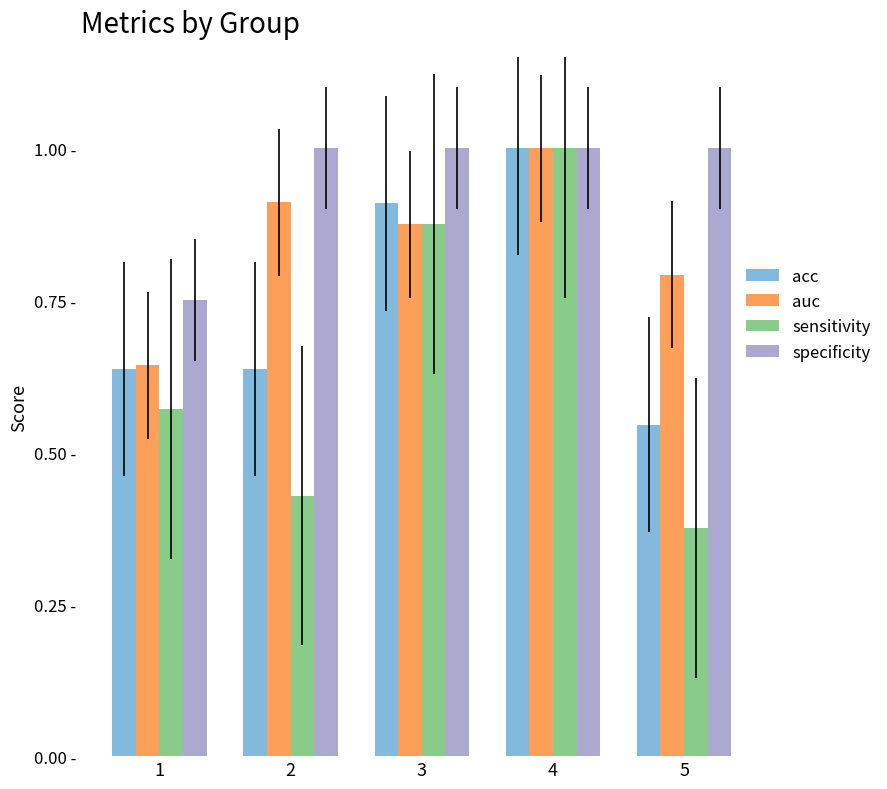

What are all the series names shown in the legend?

acc, auc, sensitivity, specificity